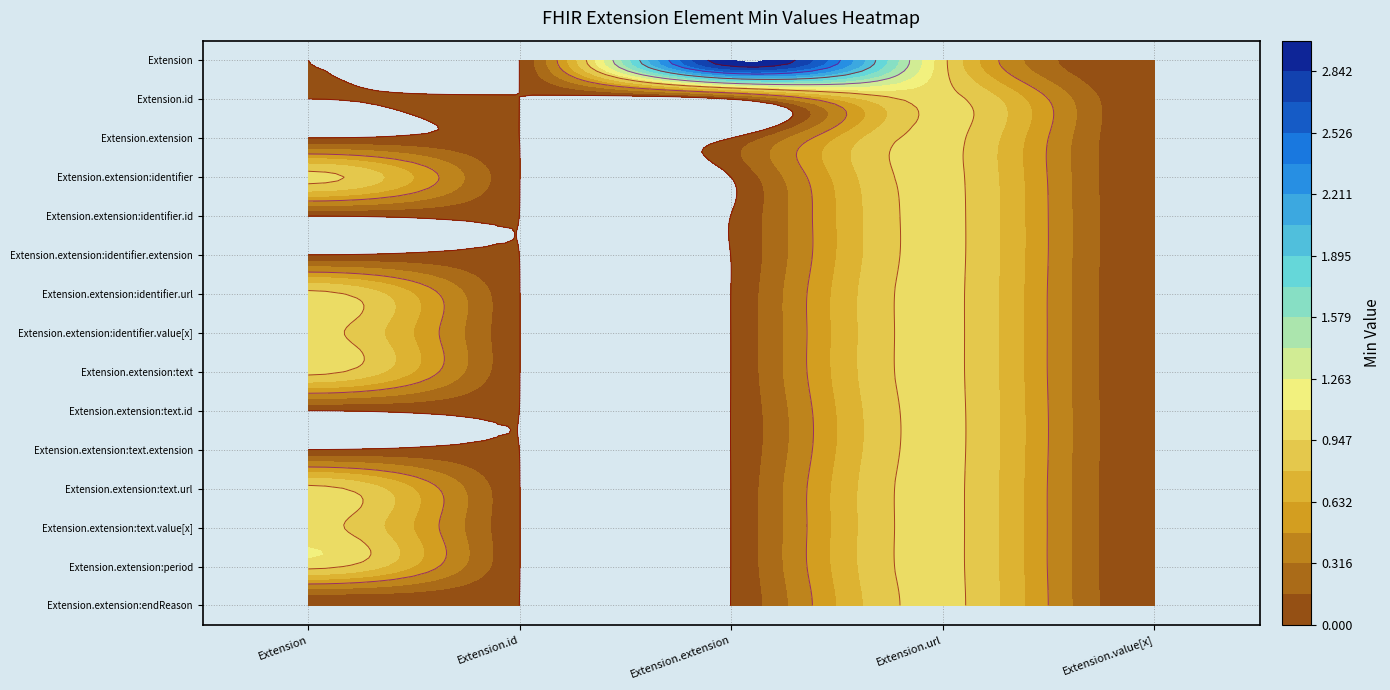

What is the difference between the maximum and minimum values in the Extension series?

3